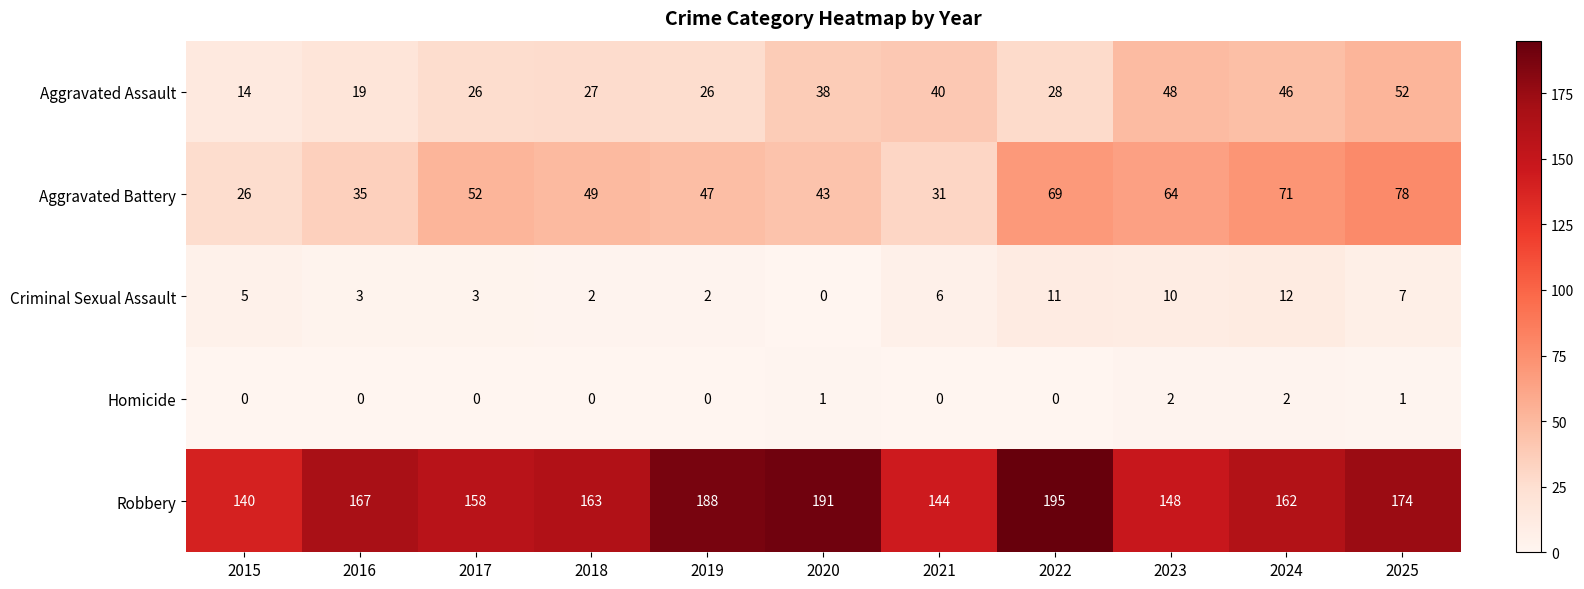

Which category has the lowest value in the Robbery series?

2015